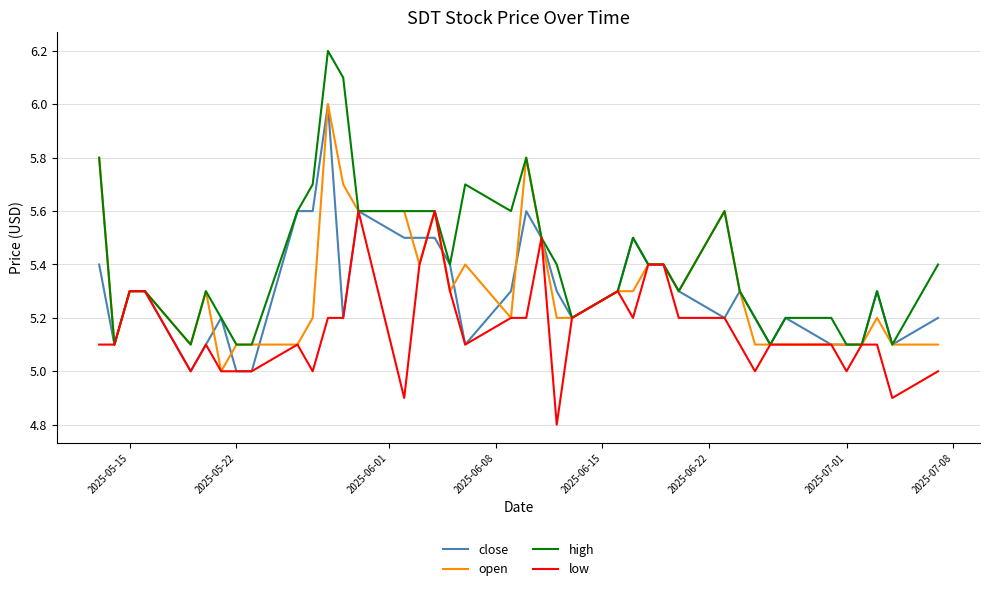

Which series has the largest total across all categories?

high